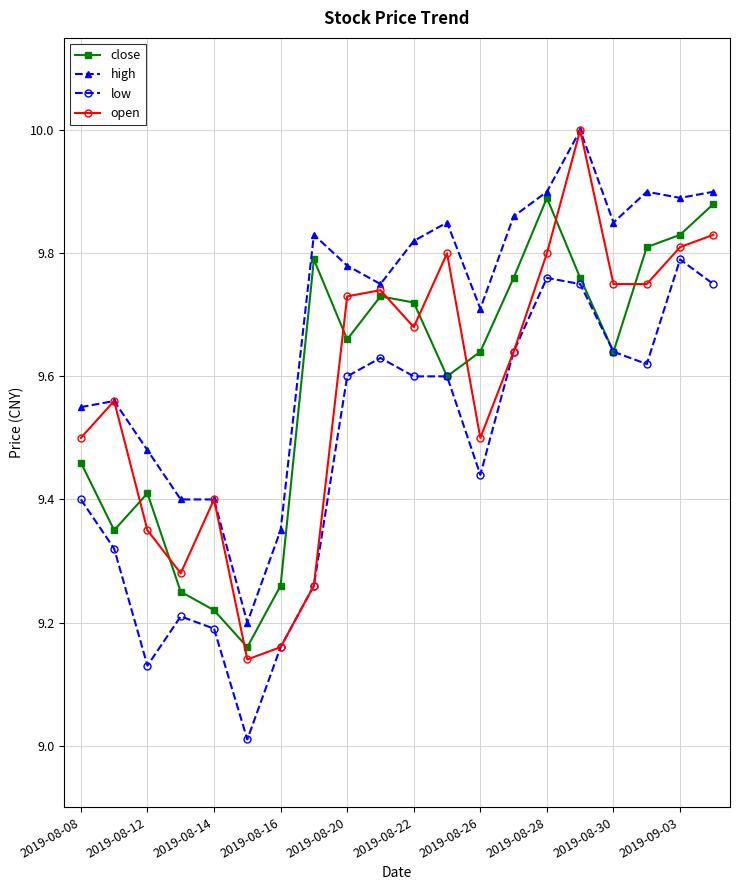

What is the greatest value displayed?

10.0